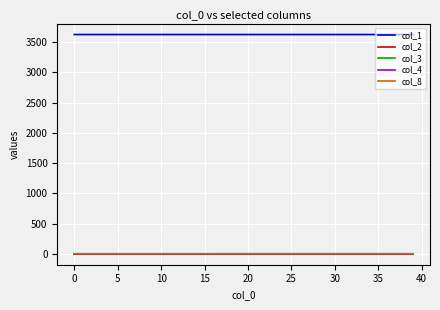

Which series has the largest total across all categories?

col_1